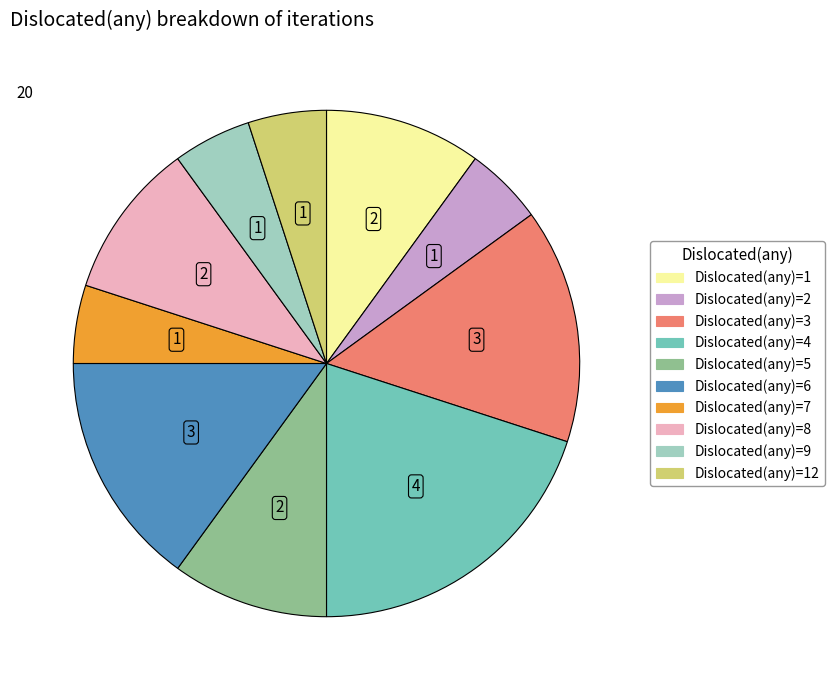

Approximately how many times larger is the value at Dislocated(any)=12 compared to Dislocated(any)=2?

1.0